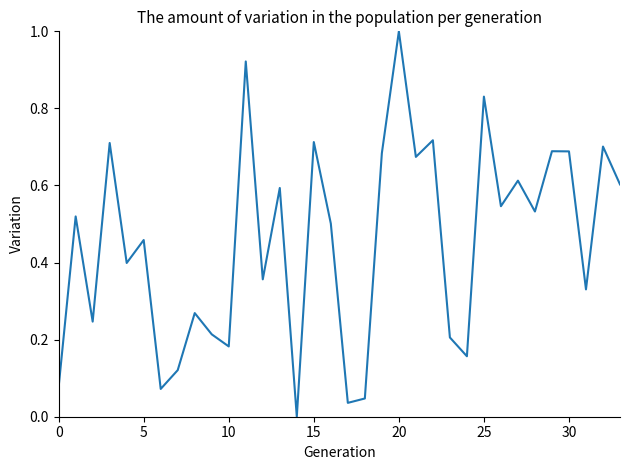

What is the difference between the maximum and minimum values?

1.0